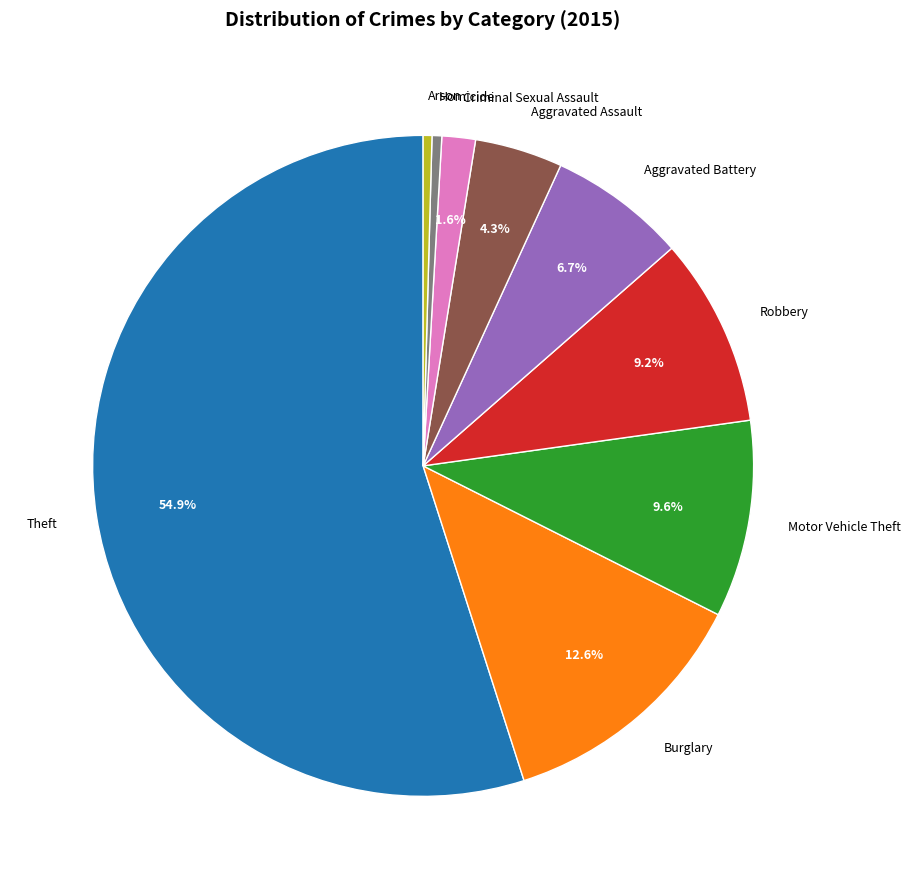

Does any single category account for the majority?

Yes